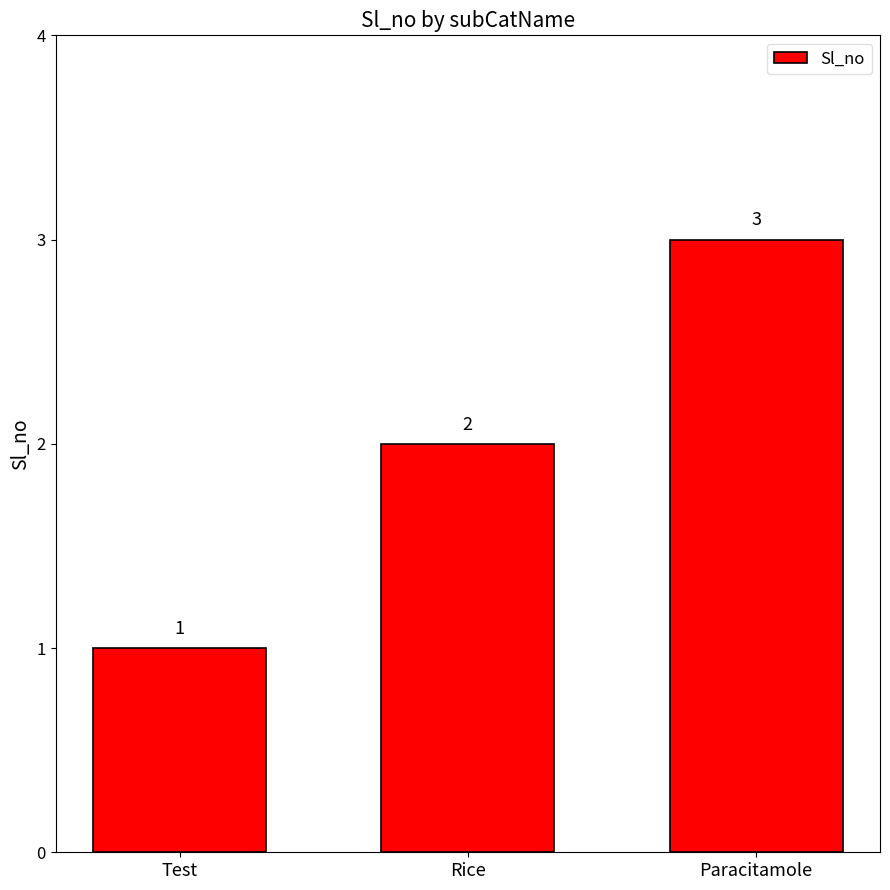

How many data points are less than 2?

1